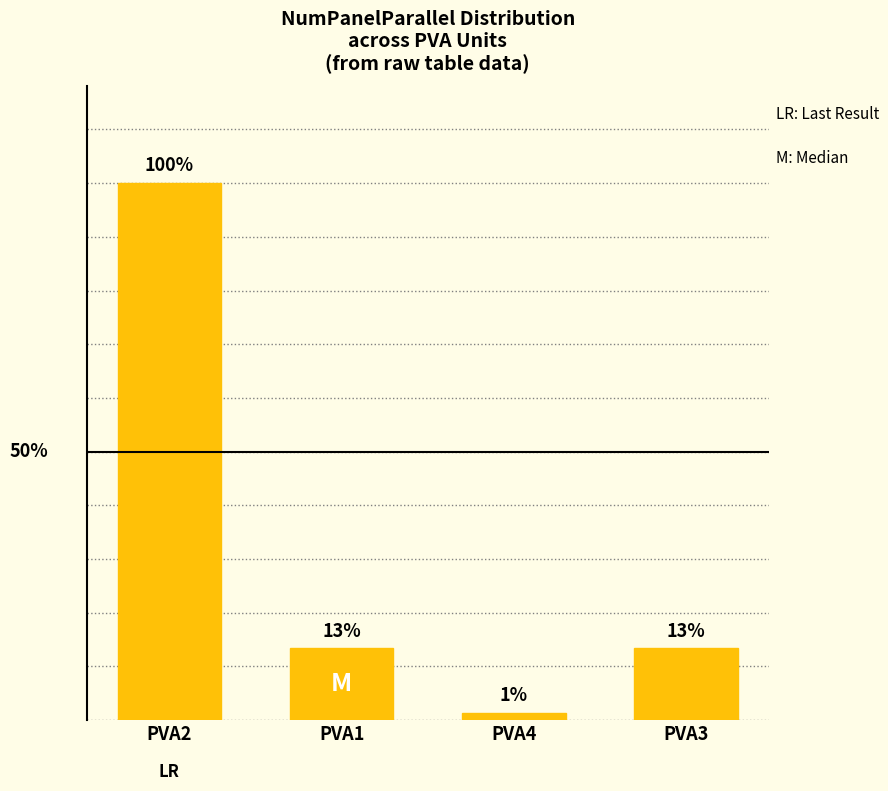

True or false: the data shows 129 at PVA1.

False